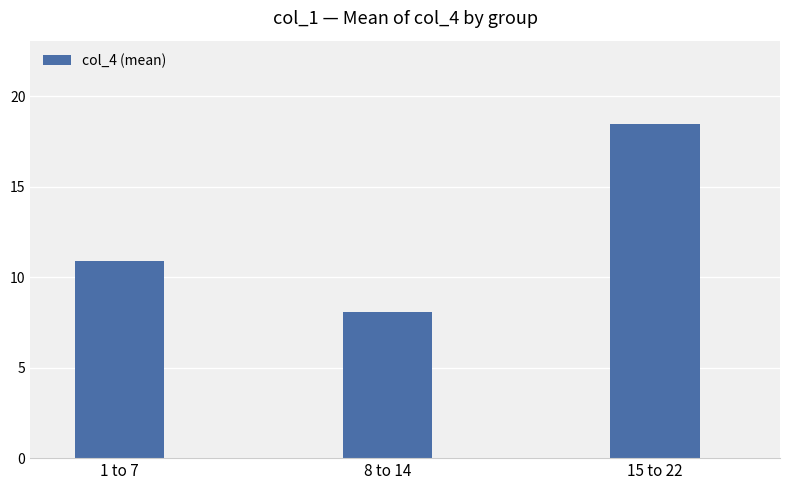

What is the value of the 1st bar from the left?

10.9